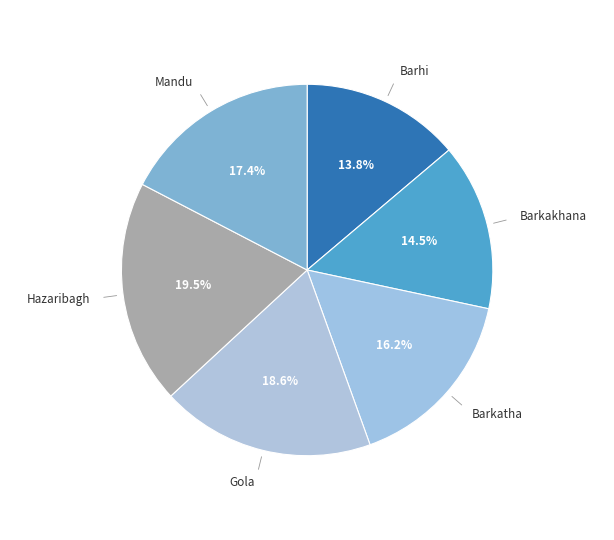

To the nearest percent, what is the average slice percentage?

17%